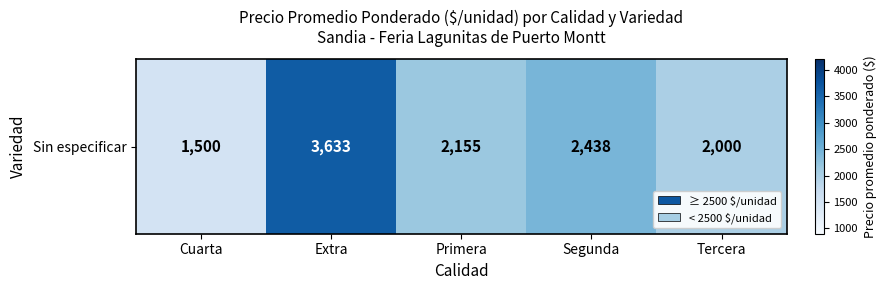

Which category has the highest value across all series?

Extra